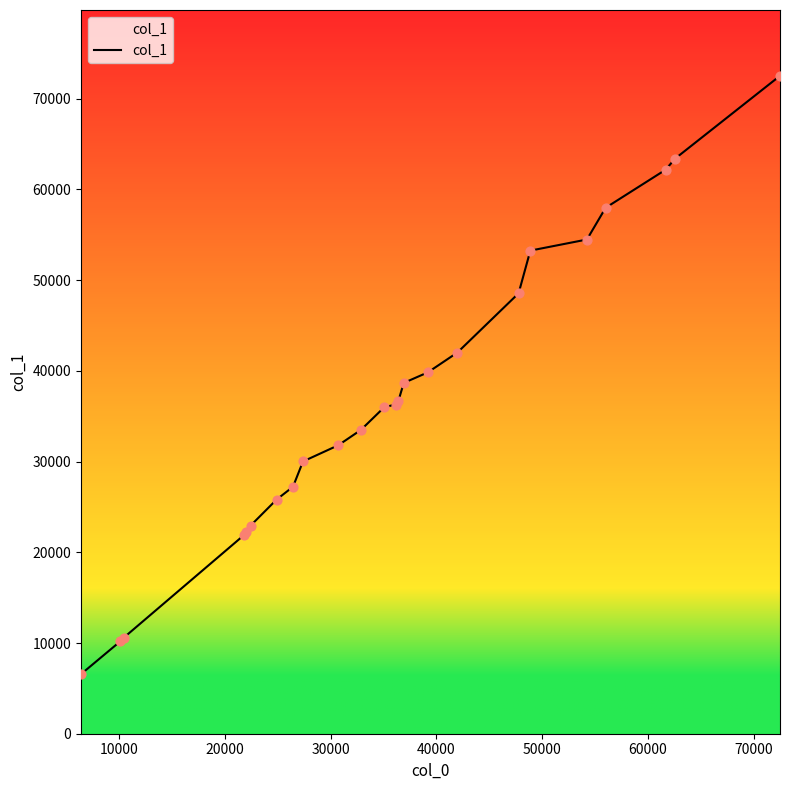

What is the difference between the maximum and minimum values?

65961